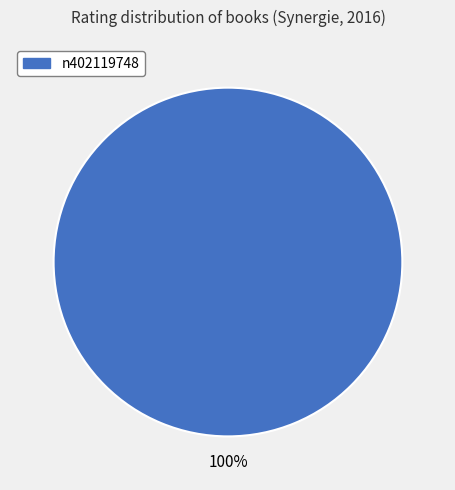

Is there a majority slice in this chart?

Yes